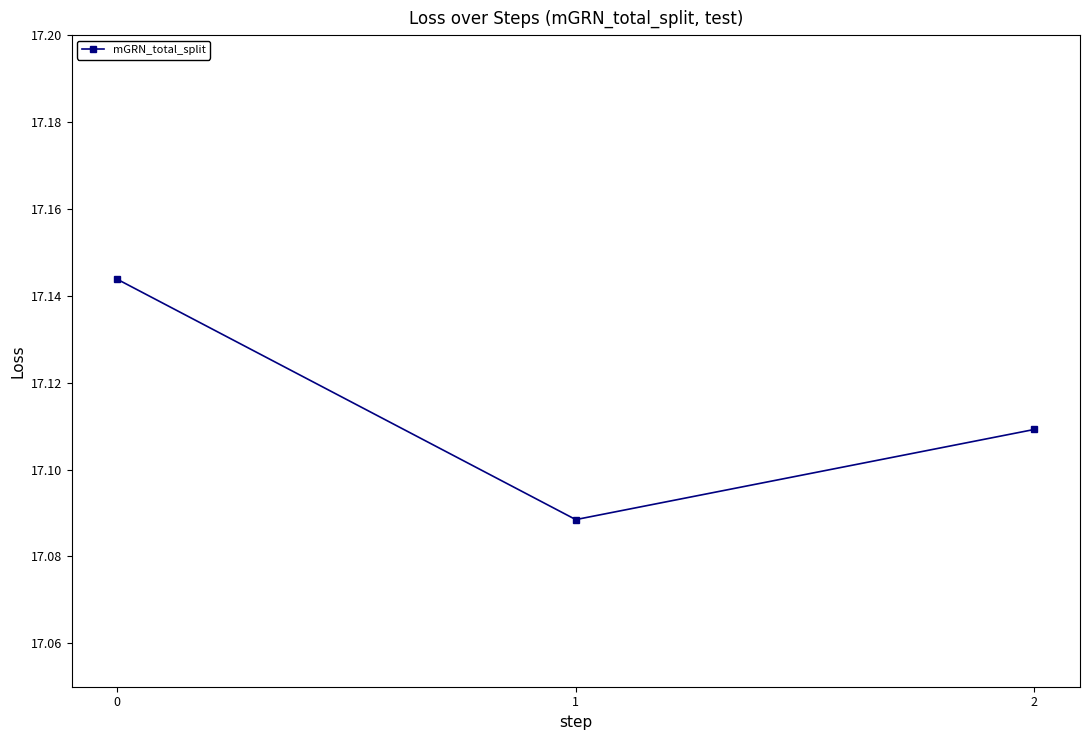

List the labels in order of value, largest first.

0, 2, 1